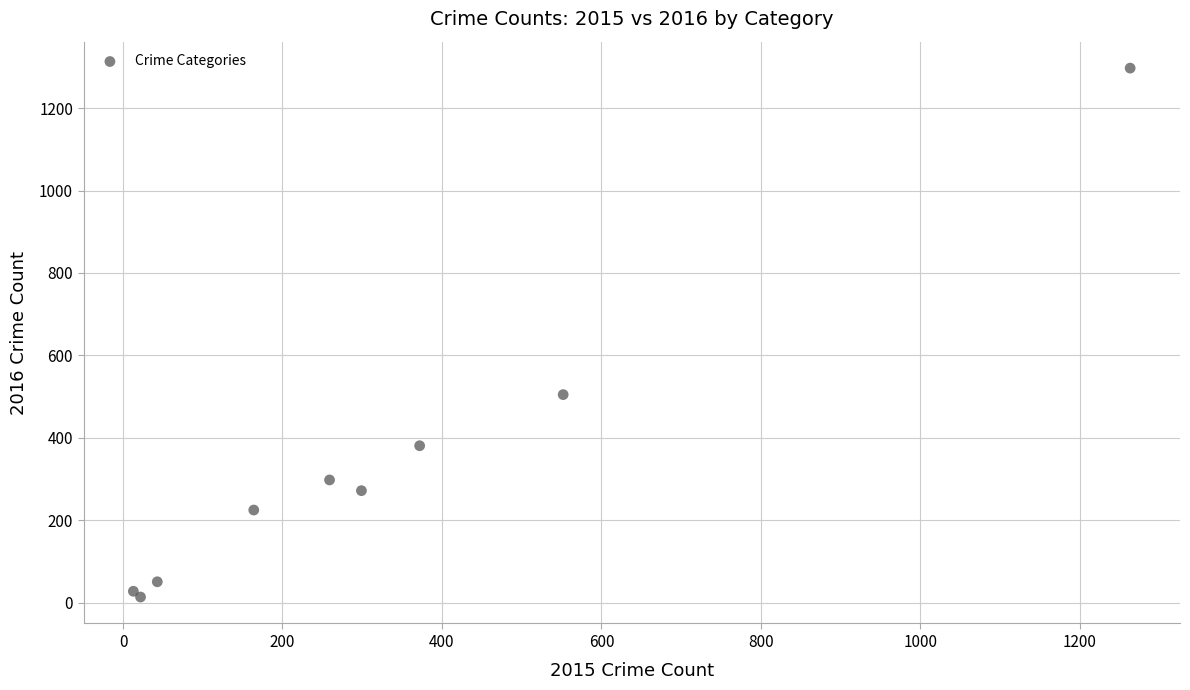

What Y value in the scatter plot is closest to 655?

505